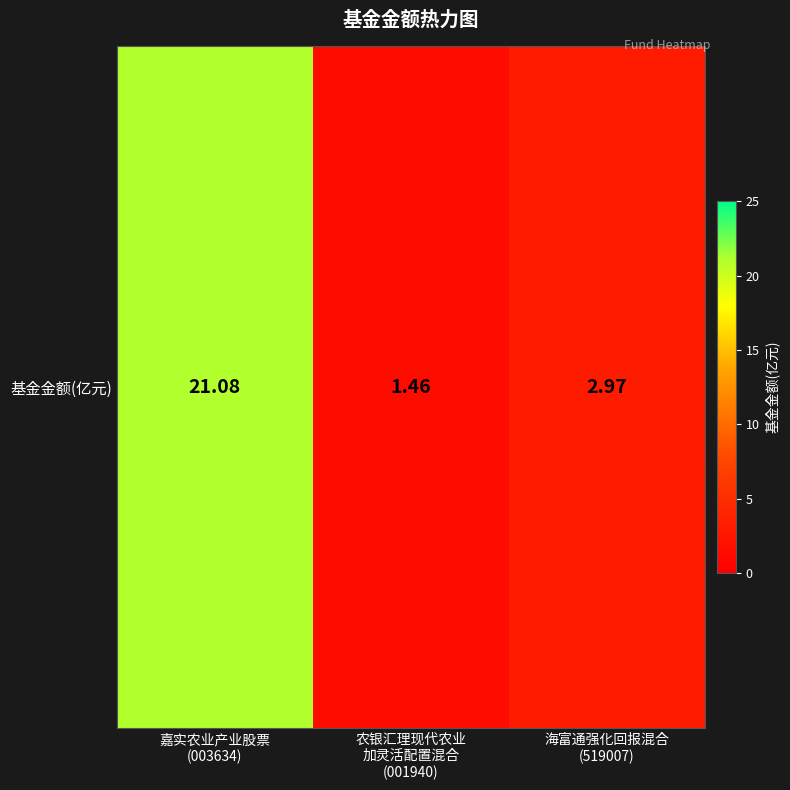

The value at 海富通强化回报混合
(519007) is 0.7. True or false?

False